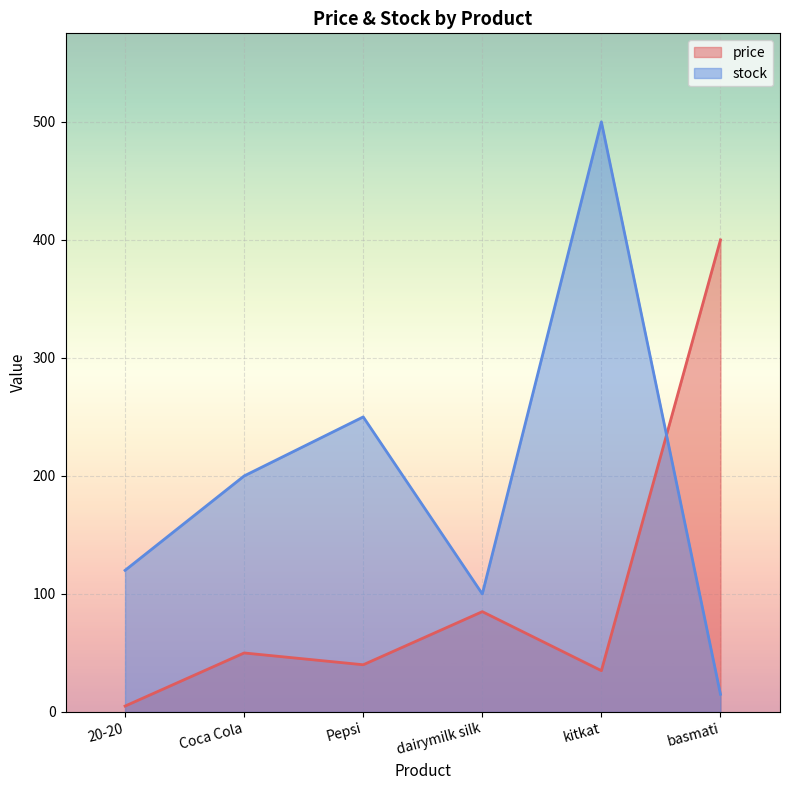

Reading right to left, extract all data points from this chart.

price: basmati=400	kitkat=35	dairymilk silk=85	Pepsi=40	Coca Cola=50	20-20=5
stock: basmati=15	kitkat=500	dairymilk silk=100	Pepsi=250	Coca Cola=200	20-20=120